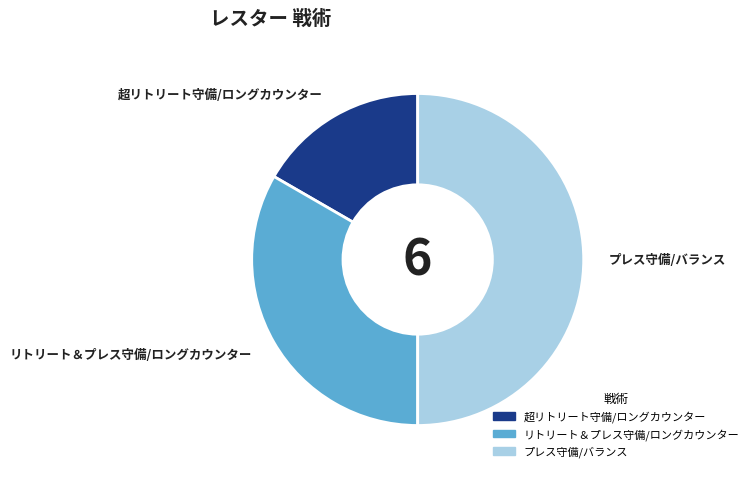

Between 超リトリート守備/ロングカウンター and リトリート＆プレス守備/ロングカウンター, which is larger?

リトリート＆プレス守備/ロングカウンター